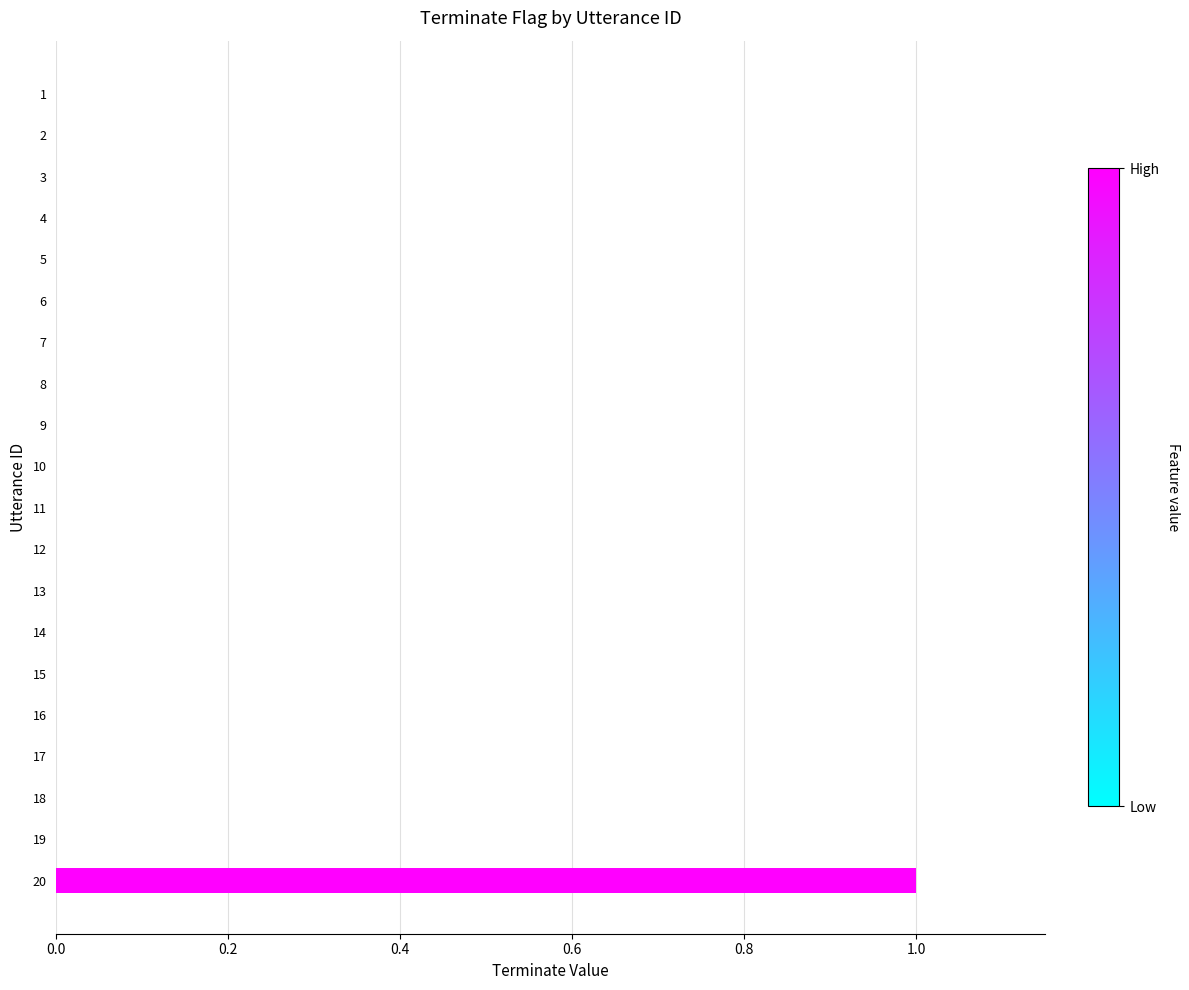

The value at 14 is 1. True or false?

False